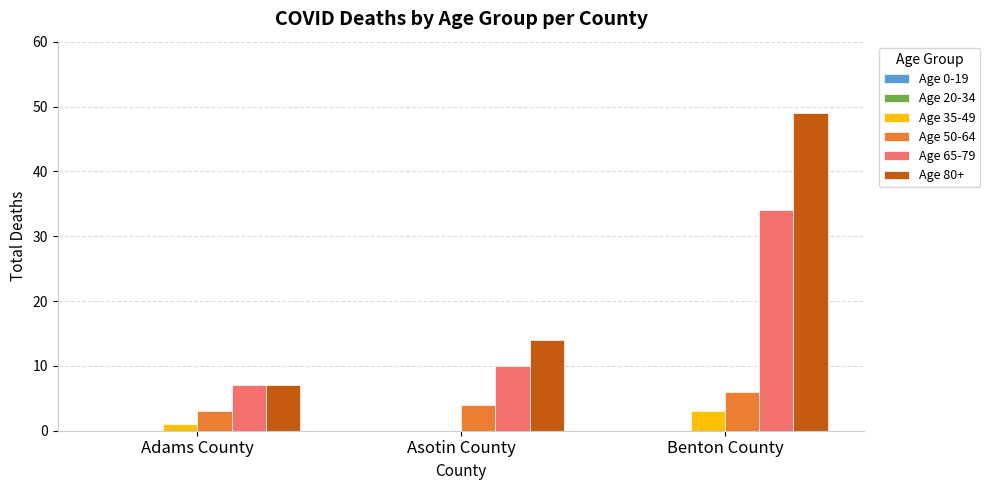

What is the highest value of the Age 35-49 series?

3